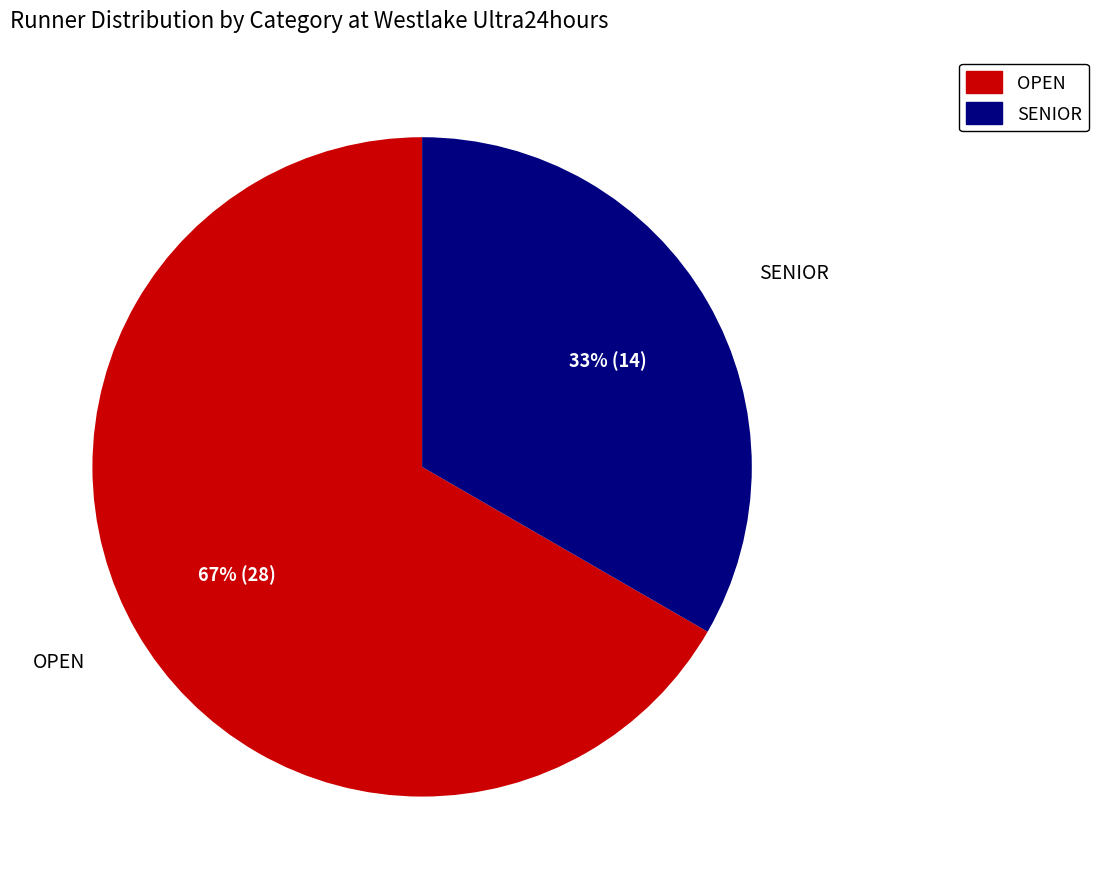

To the nearest percent, what percentage of the pie is SENIOR?

33%